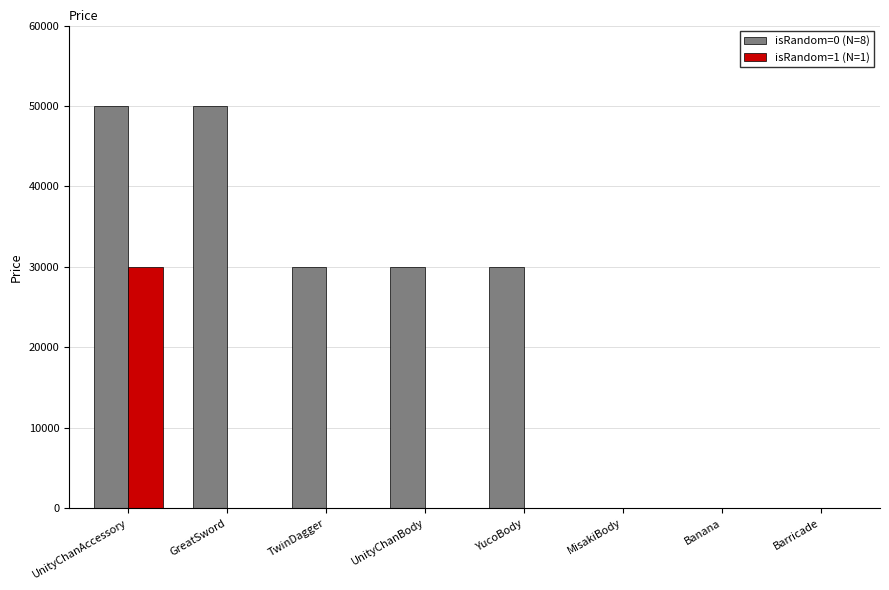

What are all the series names shown in the legend?

isRandom=0 (N=8), isRandom=1 (N=1)